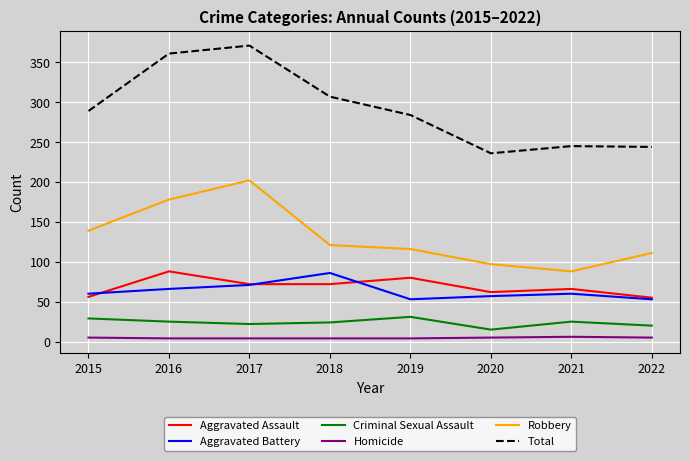

At which label is Robbery closest to 145?

2015